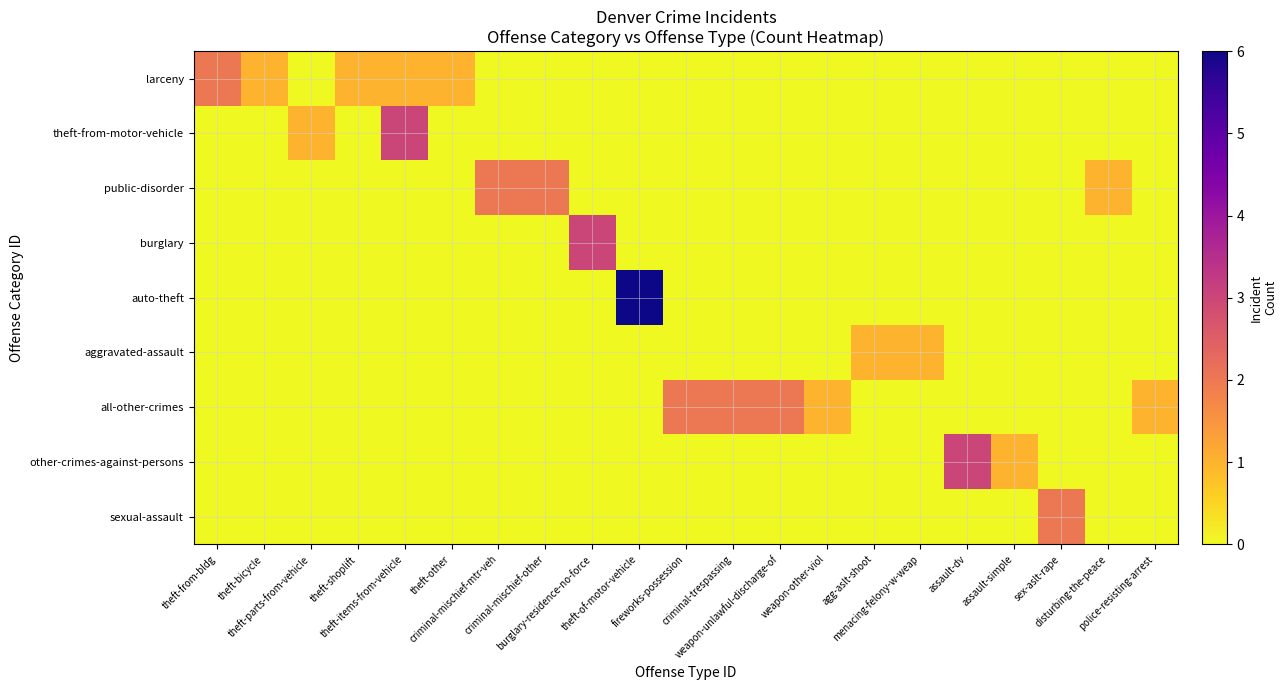

At which category is the sum across all series the highest?

theft-of-motor-vehicle